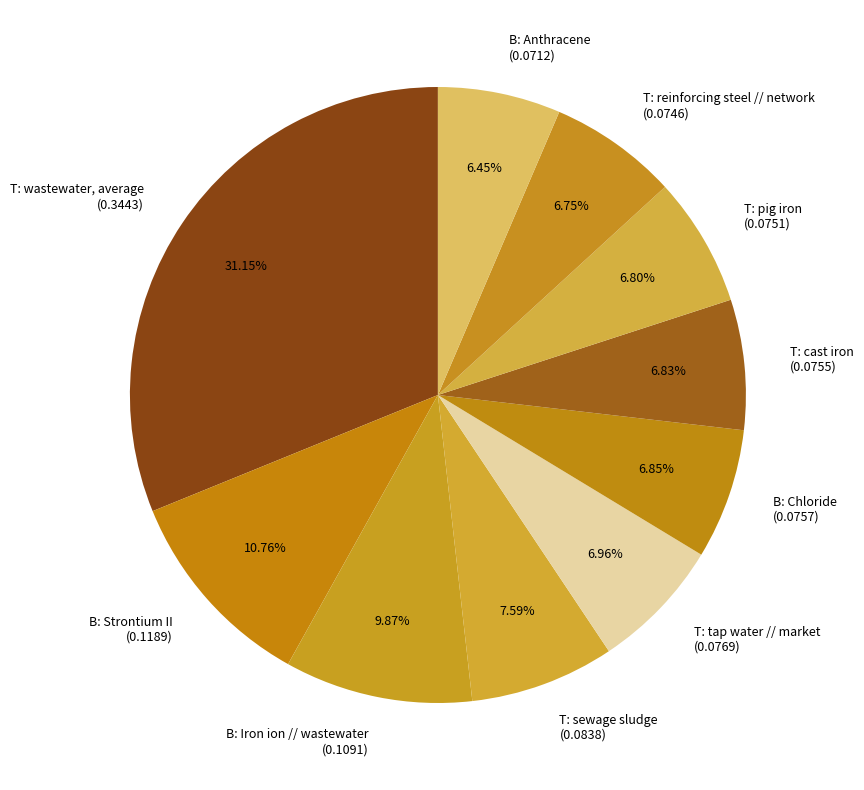

Does any single category account for the majority?

No